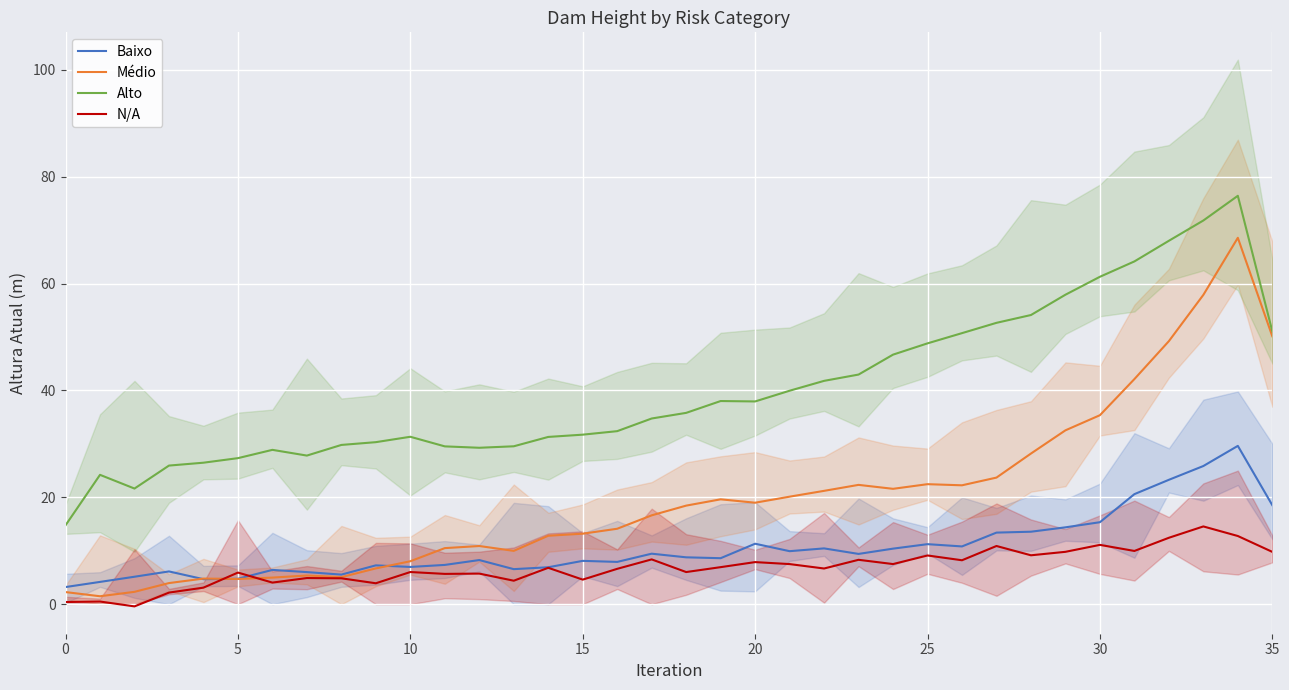

True or false: N/A has a value of 11.1 at 30.

True